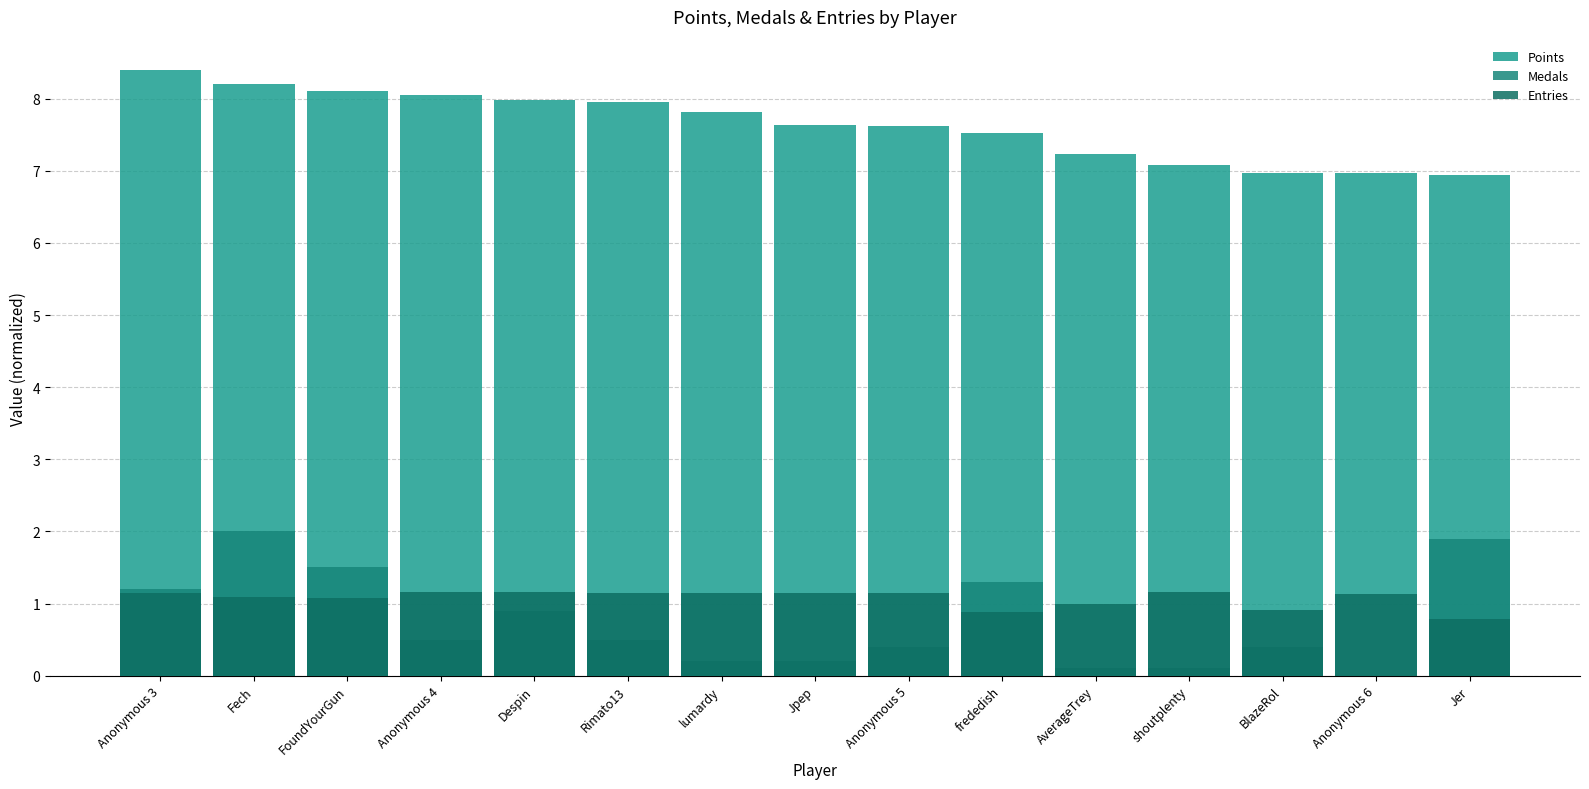

What is the difference between the second highest and minimum values in the Points series?

1.3